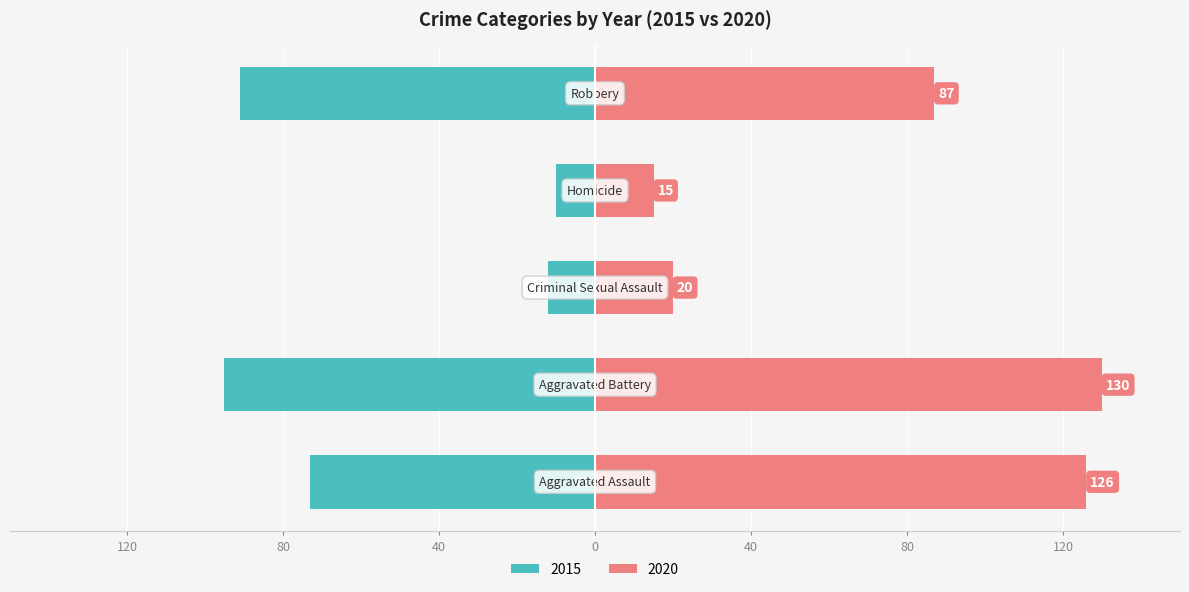

What is the label of the 5th bar from the left?

Robbery